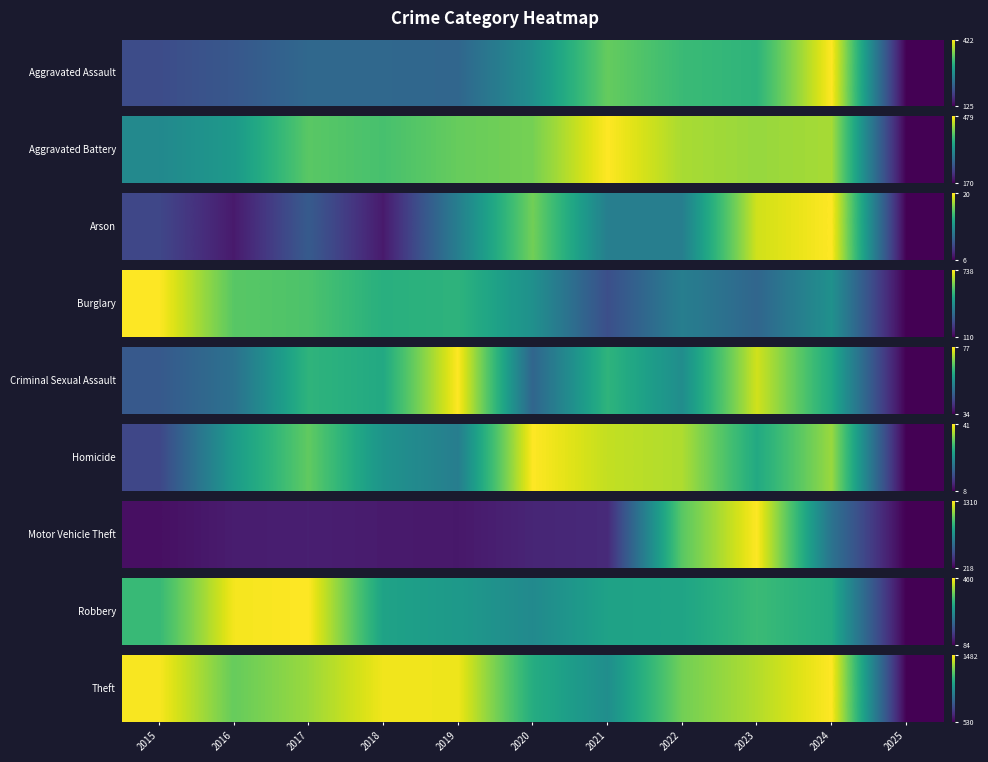

What is the greatest value displayed?

1.0